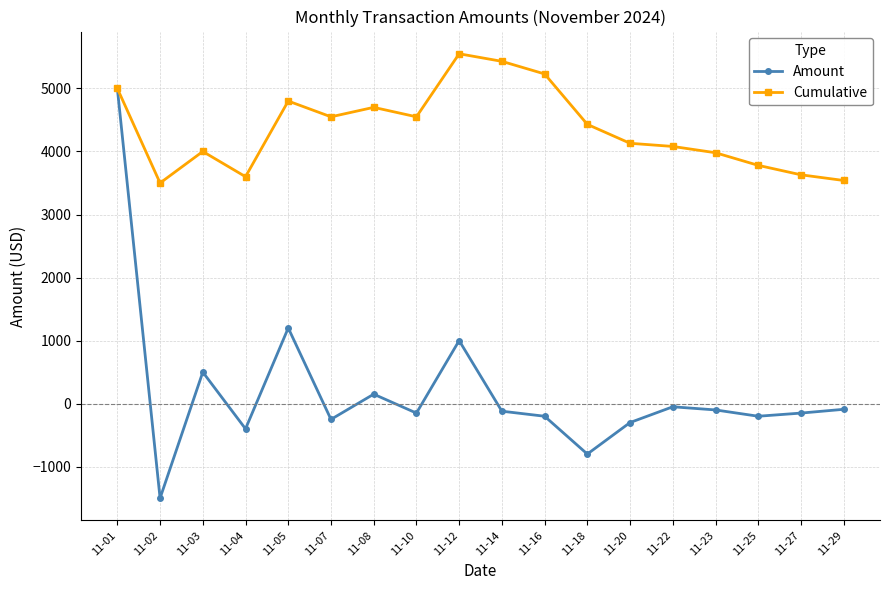

The value of Cumulative at 11-10 is 7368. True or false?

False